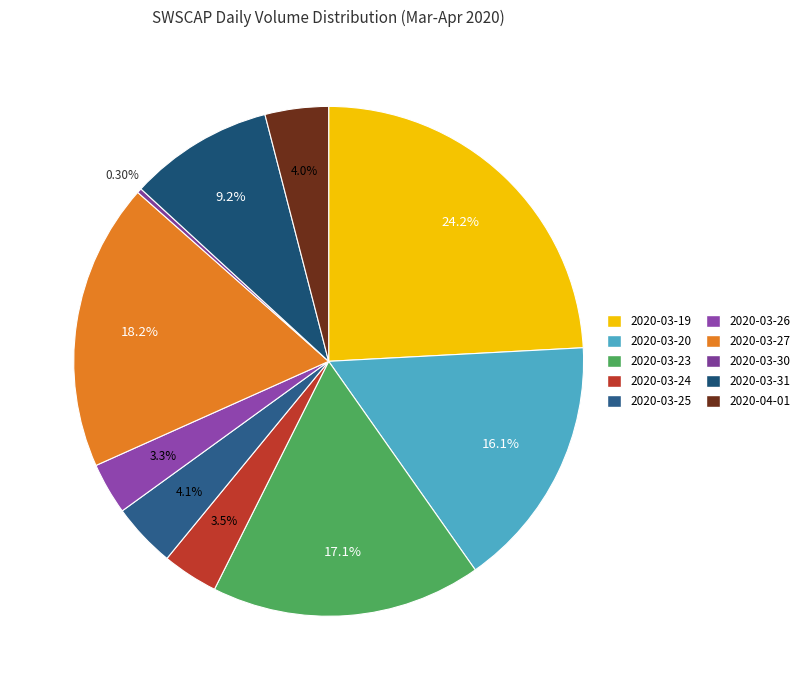

Is it true that 2020-03-26 is 3% of the pie?

True